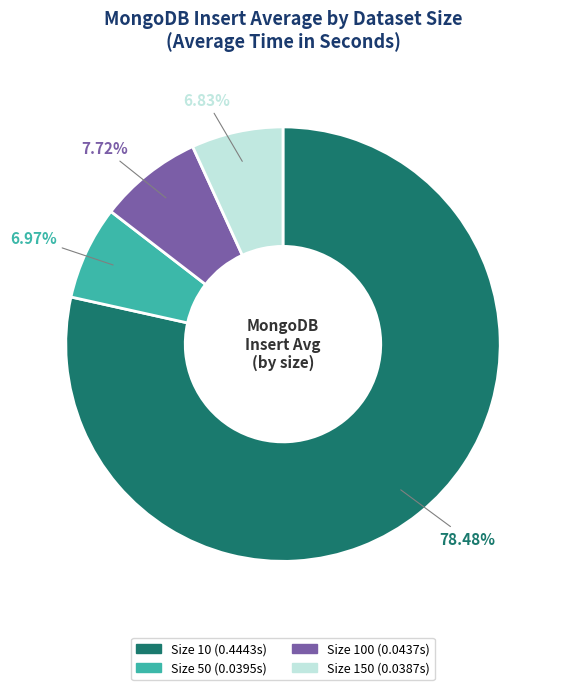

Is there any slice that represents more than half of the pie?

Yes